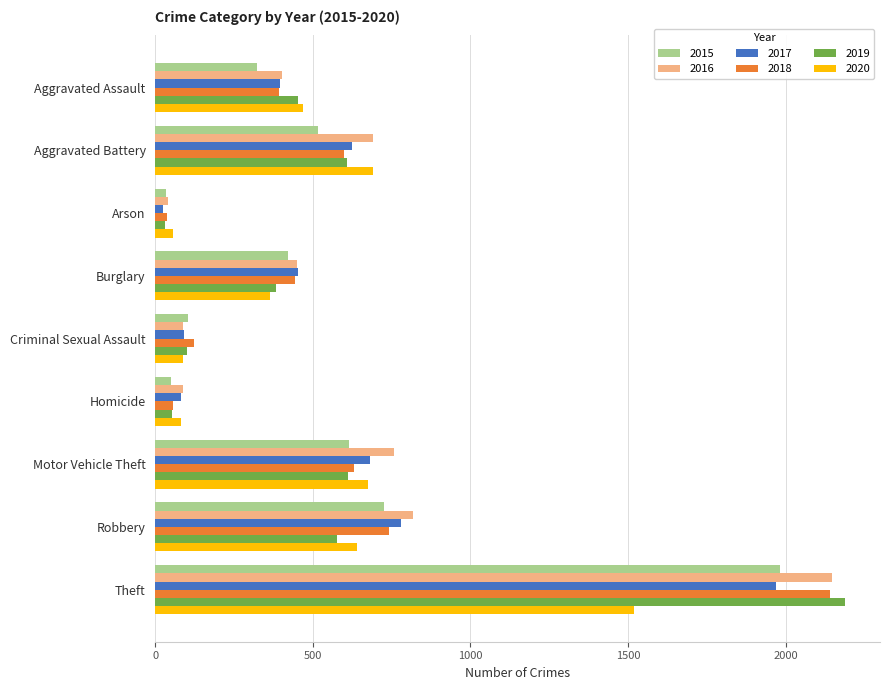

Which category has the lowest value across all series?

Arson